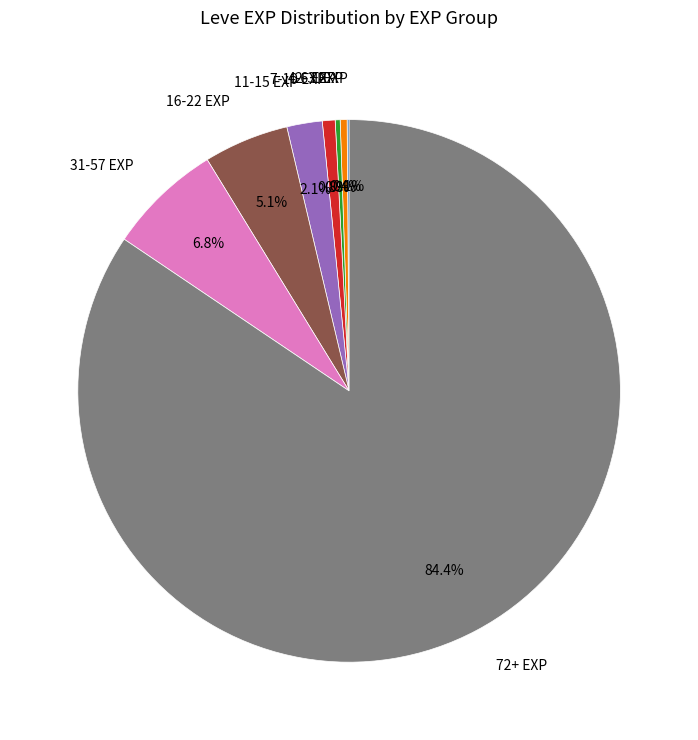

Which slice represents more than half of the pie?

72+ EXP